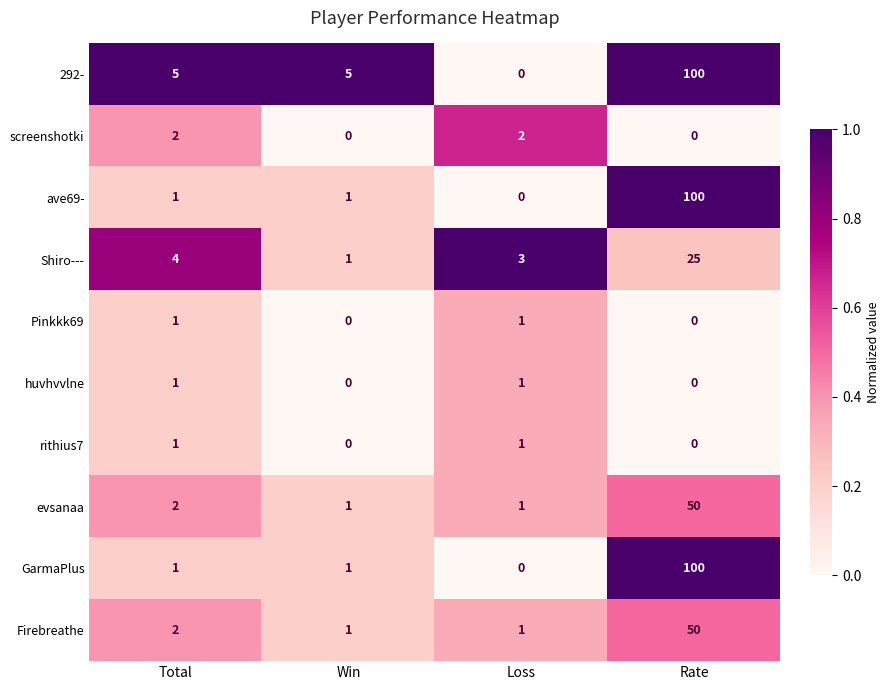

What is the sum of all evsanaa values?

54